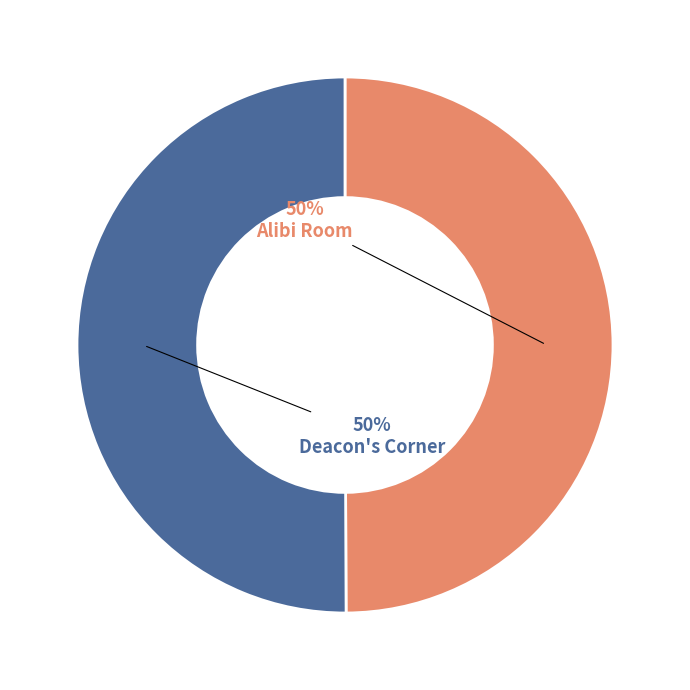

What percentage is the Alibi Room slice, to the nearest percent?

50%